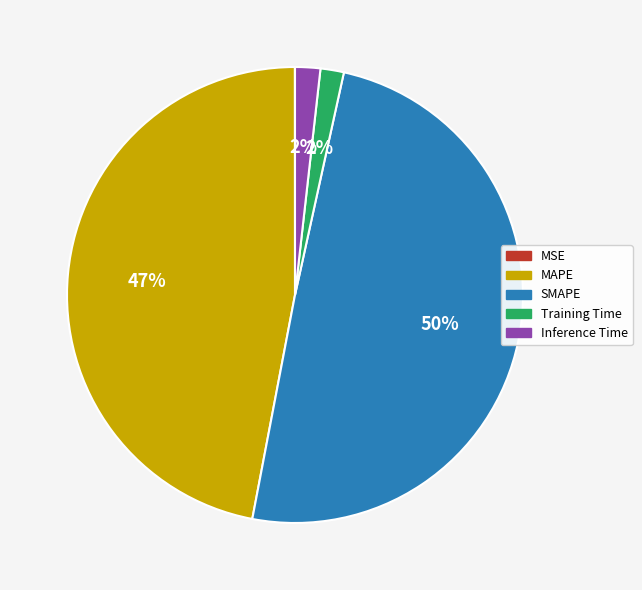

Which slice is the largest?

SMAPE